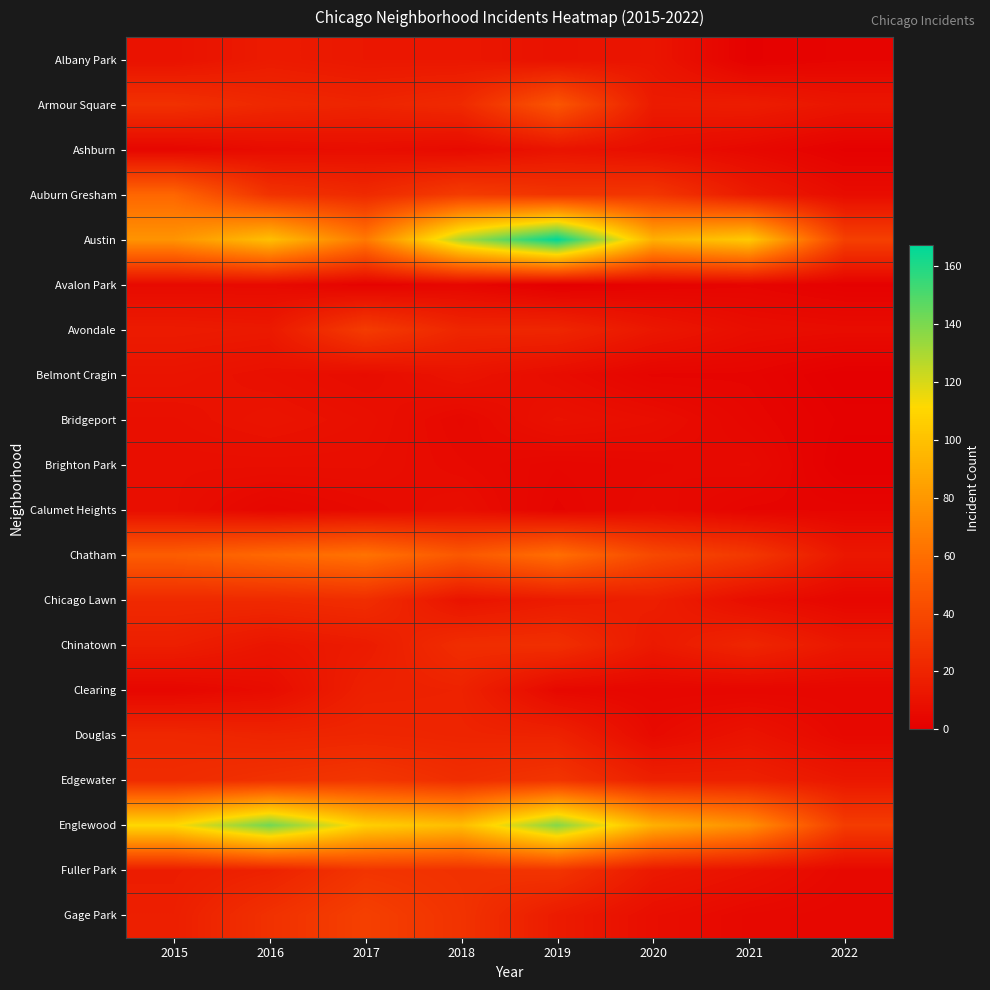

List the series in order of their peak value, lowest first.

Avalon Park, Brighton Park, Calumet Heights, Ashburn, Belmont Cragin, Bridgeport, Albany Park, Clearing, Douglas, Chicago Lawn, Chinatown, Fuller Park, Edgewater, Avondale, Gage Park, Armour Square, Auburn Gresham, Chatham, Englewood, Austin